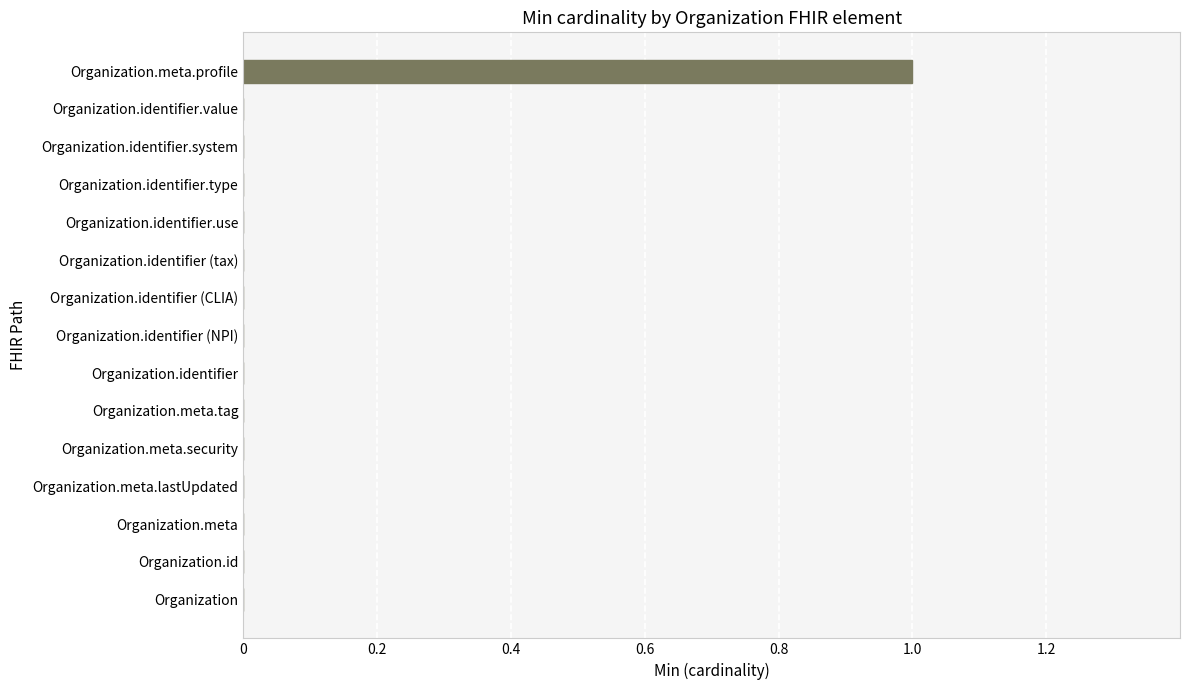

At which category does the chart reach its peak across all series?

Organization.meta.profile